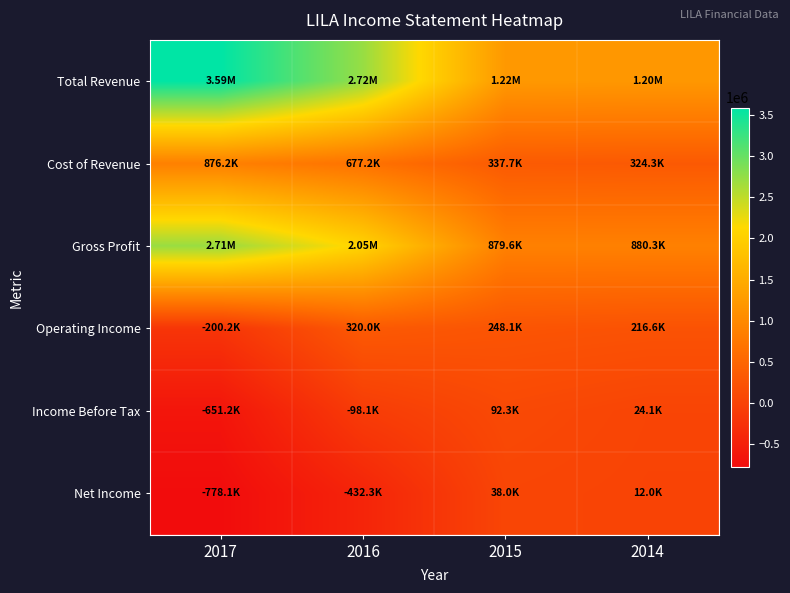

At which category is the sum across all series the highest?

2017